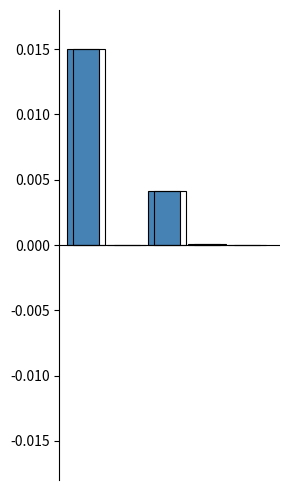

The chart shows a value of 0.0 at 2. True or false?

False